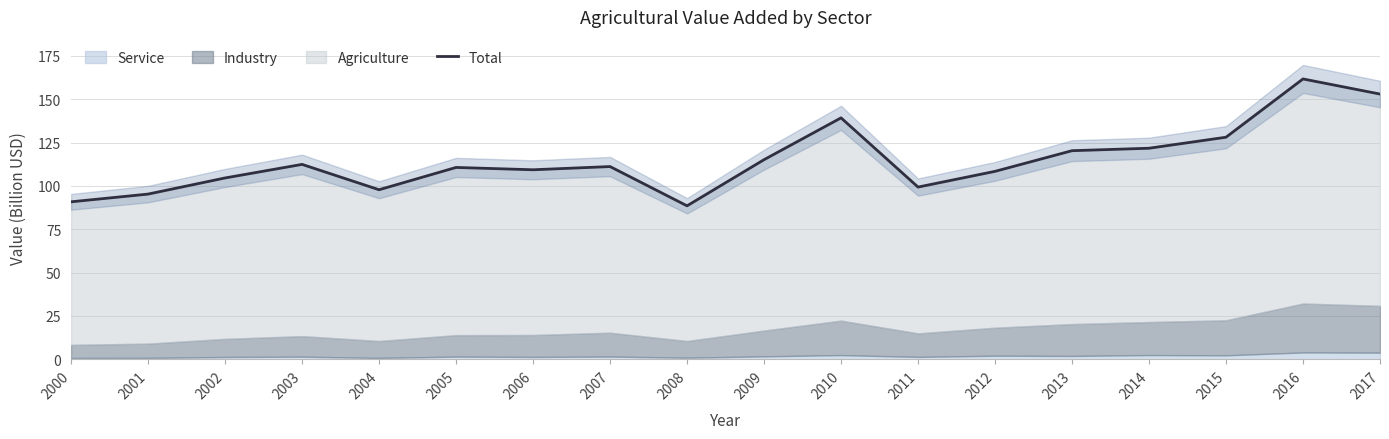

What is the average value?

114.9